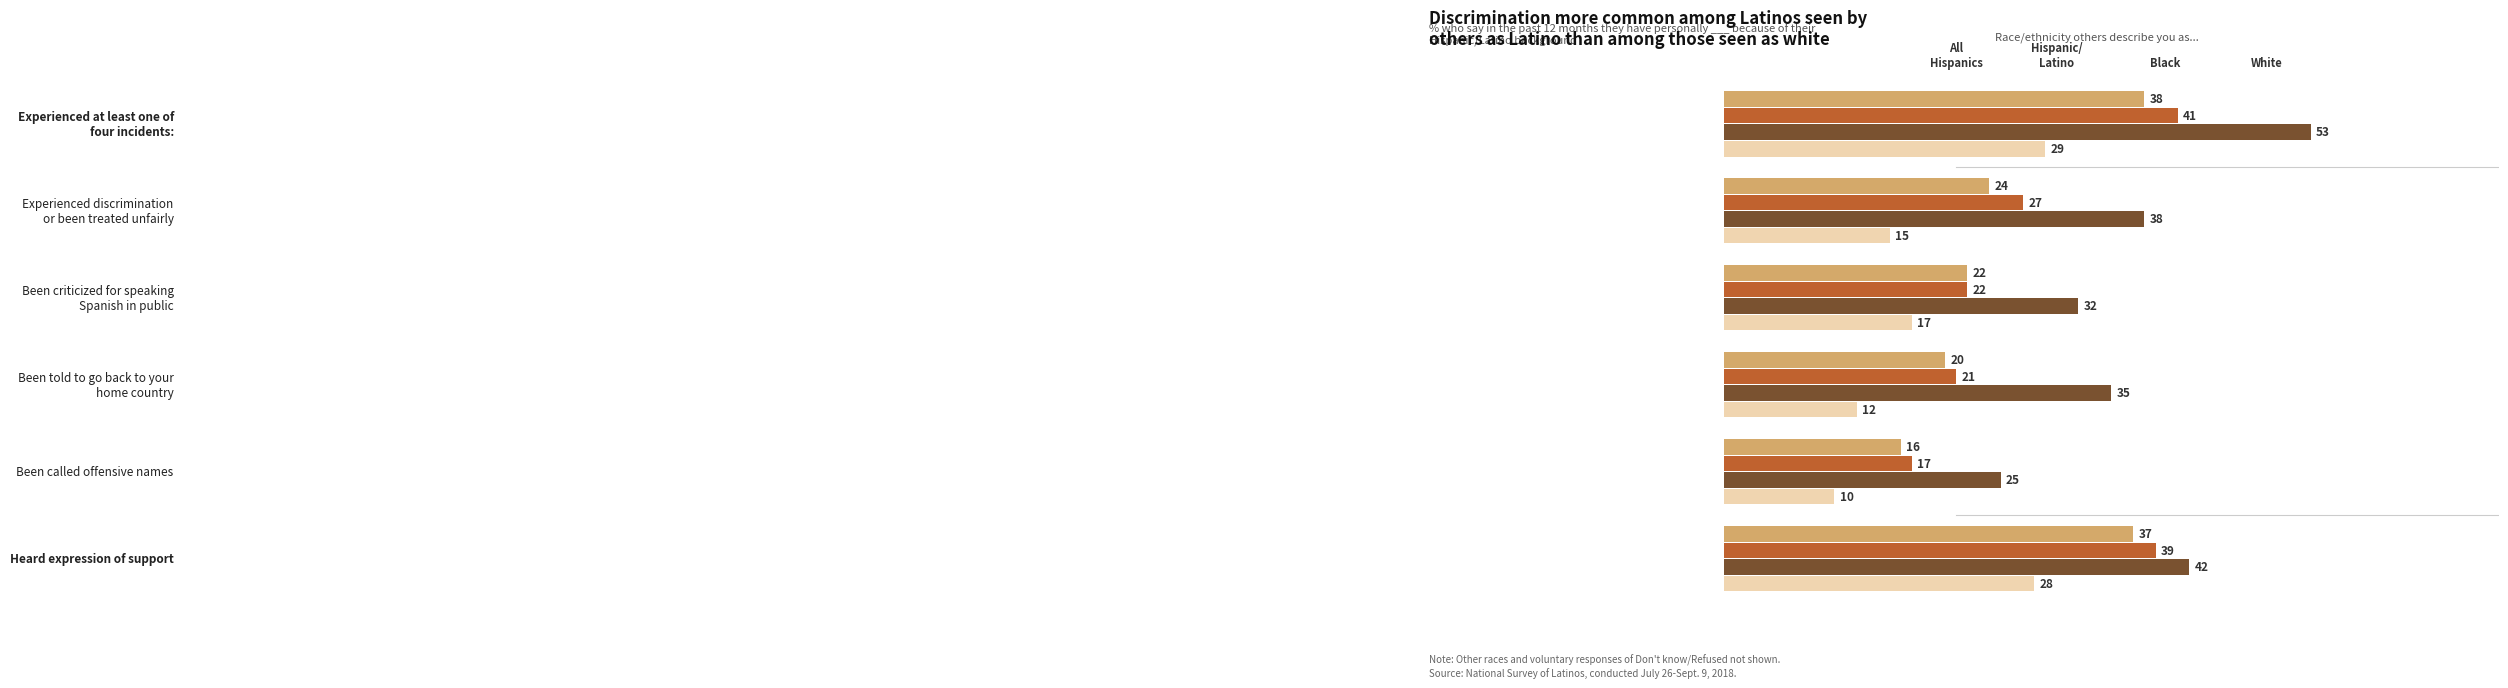

What is the minimum value shown in the chart?

10